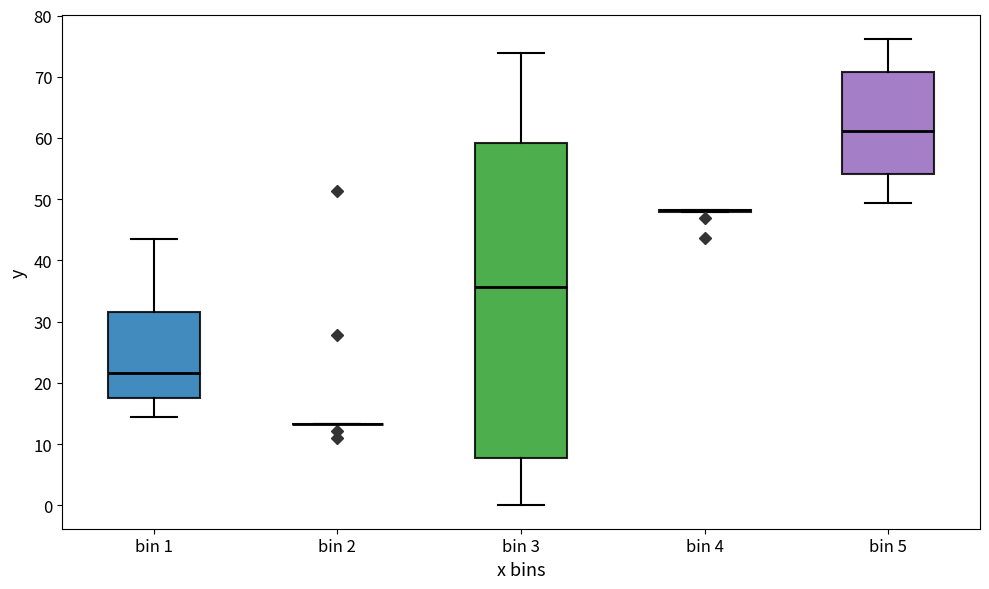

Where does the lower whisker of the box for bin 1 end on the y-axis? The values are not printed on the chart, so give them approximately, as read against the axis.

15